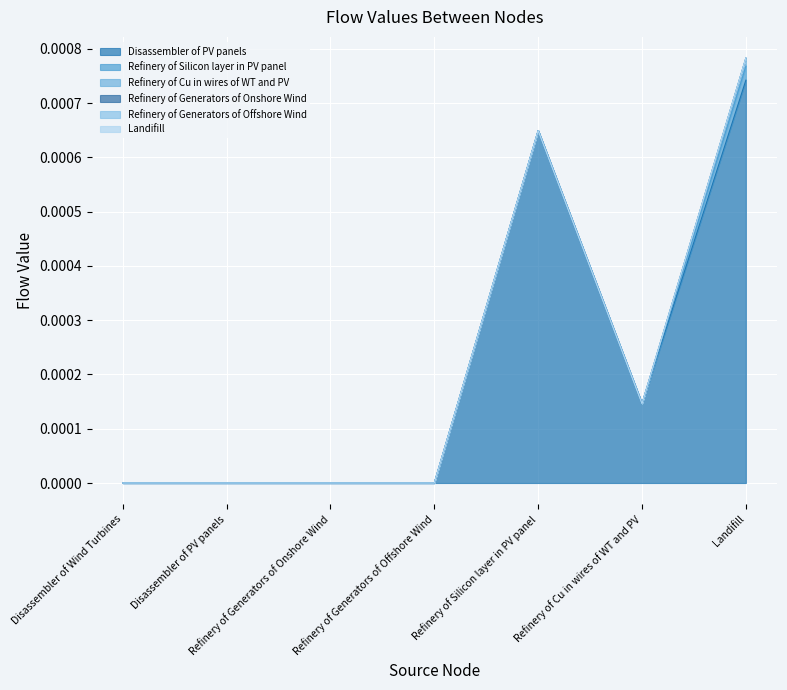

Which category has the highest value across all series?

Landifill